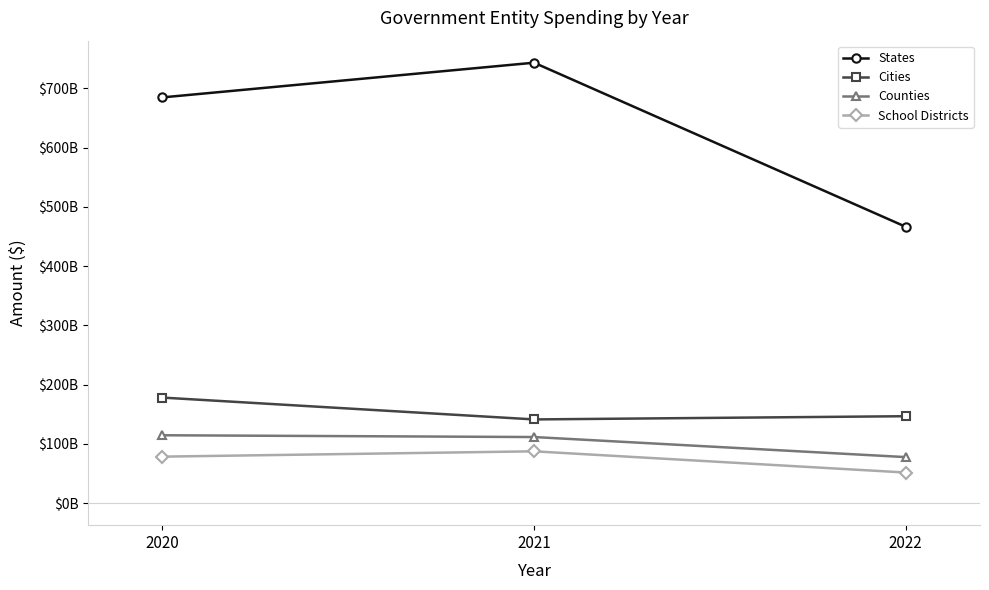

Reading left to right, list all the values displayed in this chart.

States: 2020=684637170415	2021=743183954659	2022=466345266453
Cities: 2020=178106720141	2021=141260147751	2022=146684931141
Counties: 2020=114549691913	2021=111537178855	2022=77694929453
School Districts: 2020=78463359078	2021=87451369176	2022=51649985324